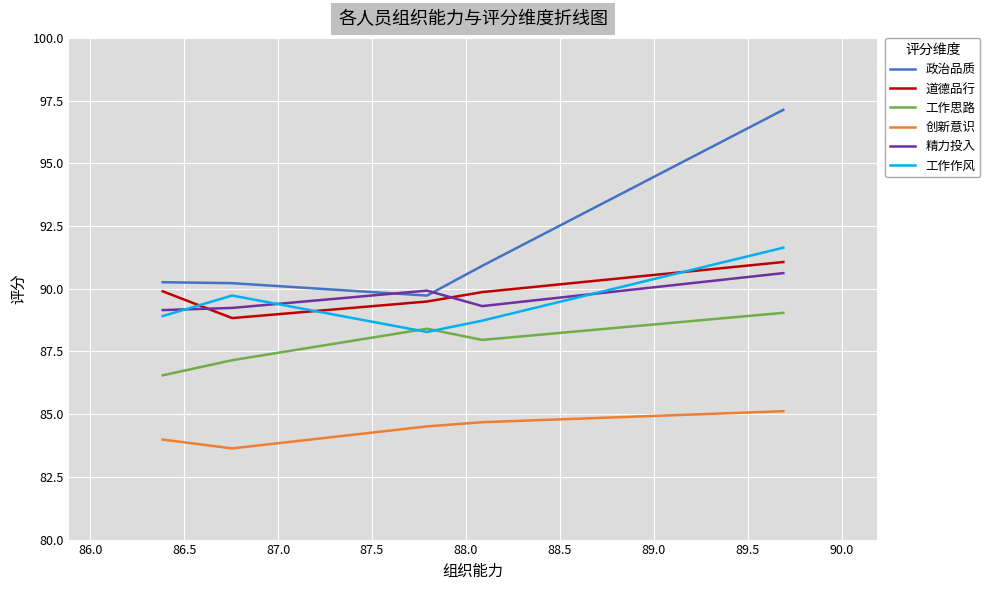

Between 86.5 and 87.5, which series saw the biggest shift?

工作思路